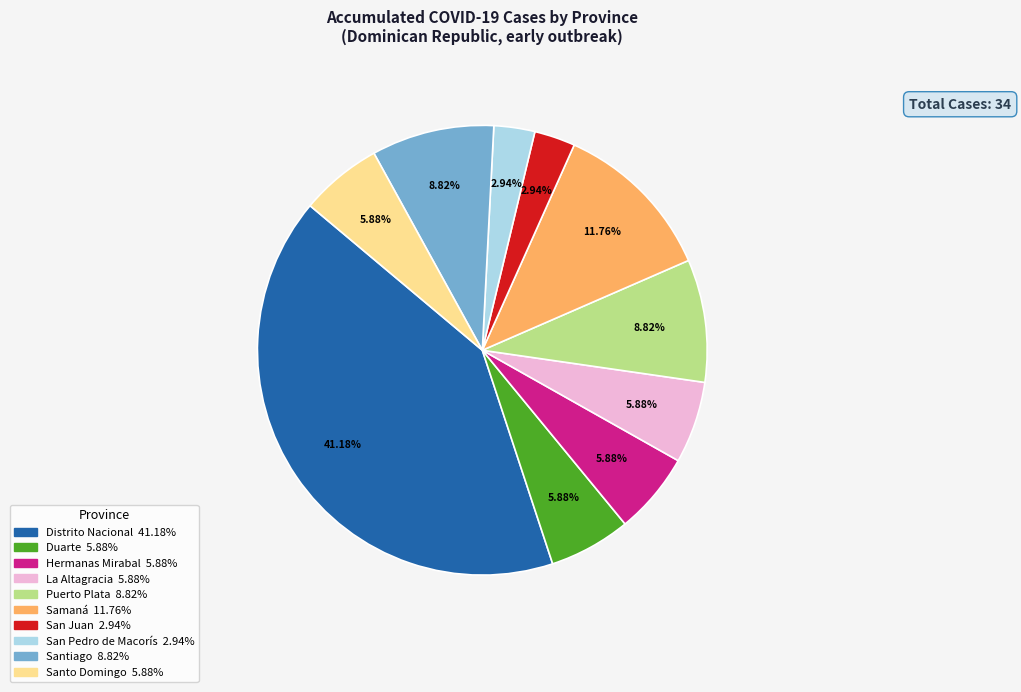

Does any single category account for the majority?

No